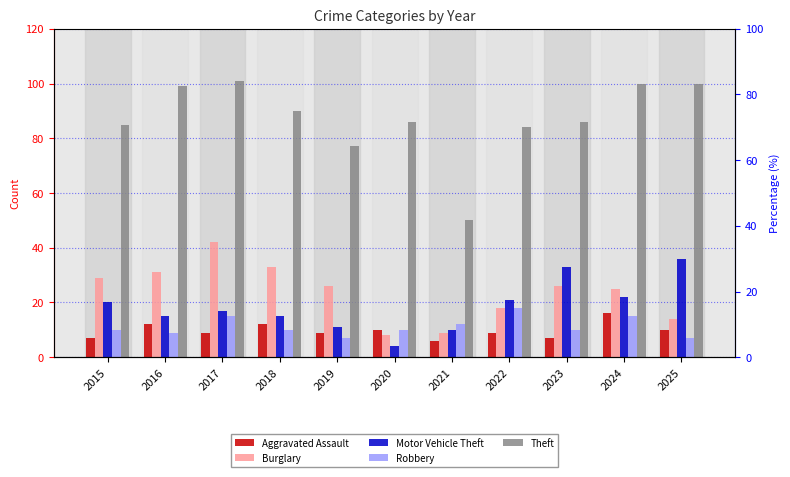

What is the sum of all Motor Vehicle Theft values?

204